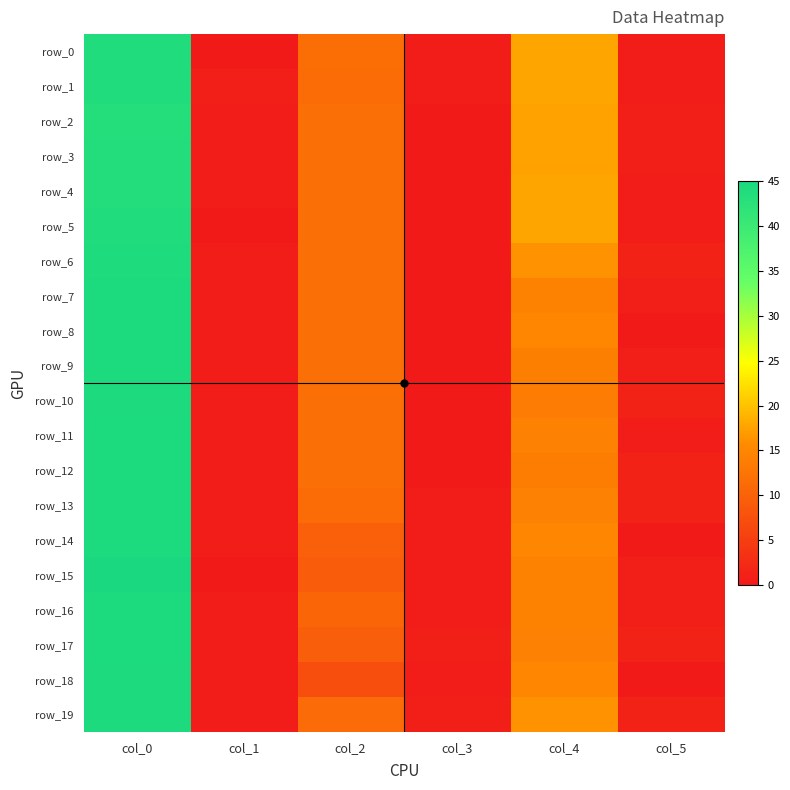

What is the sum of all row_3 values?

74.4